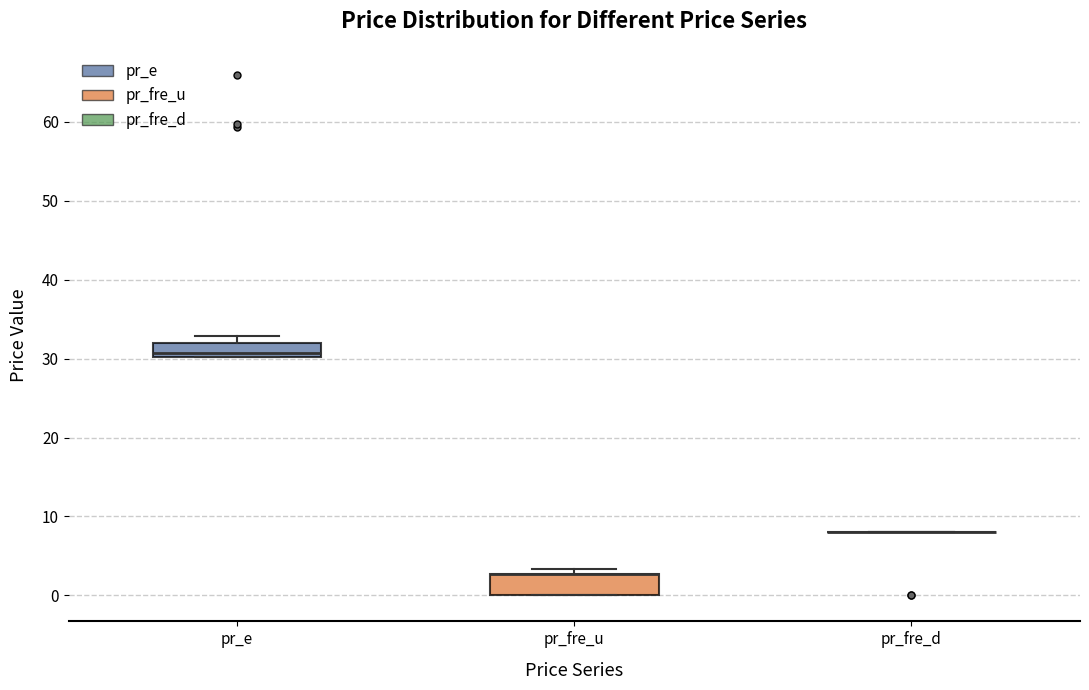

Reading left to right, transcribe this box plot: for each box, give where its median line is, the range the box spans, and where its two whiskers end, as read against the y-axis. The values are not printed on the chart, so give them approximately, as read against the axis.

pr_e: median 31, box 30 to 32, whiskers 30 to 33
pr_fre_u: median 3 (drawn on the box's upper edge), box 0 to 3, whiskers 0 to 3 (just above the box's upper edge)
pr_fre_d: box collapsed to a line at 8, whiskers 8 to 8